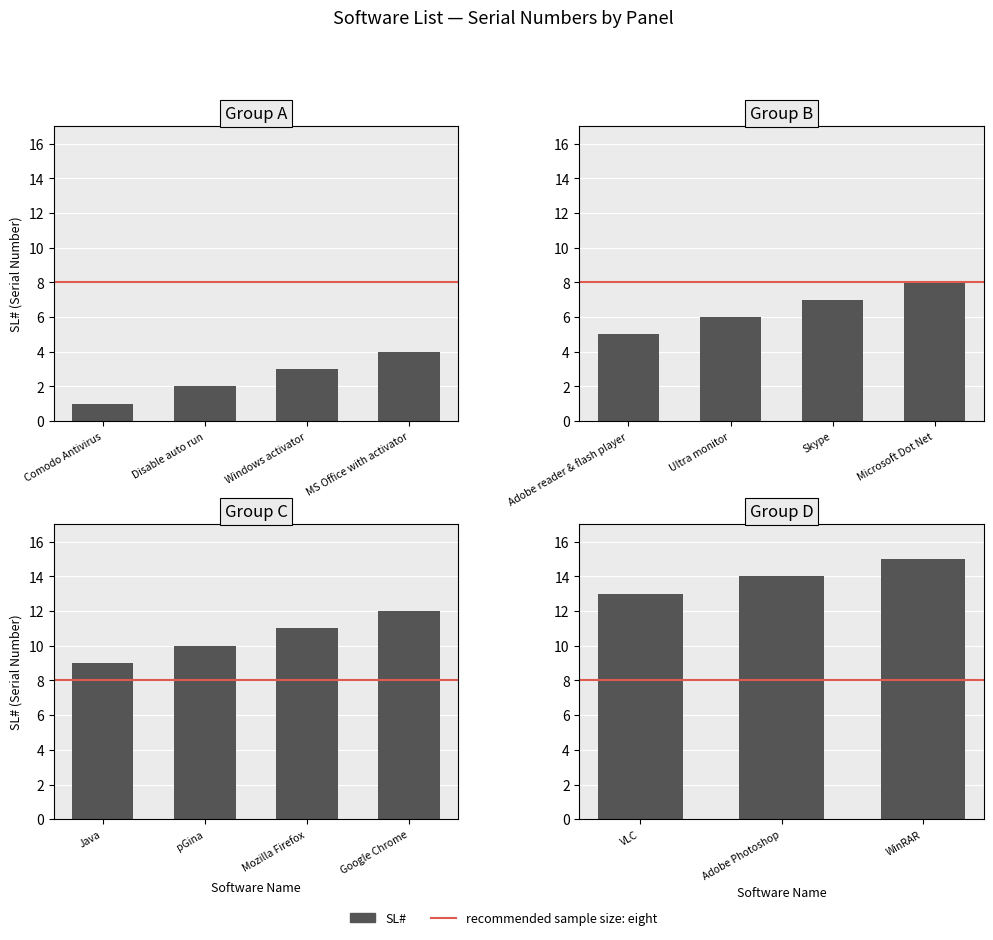

The value at pGina is 2. True or false?

False